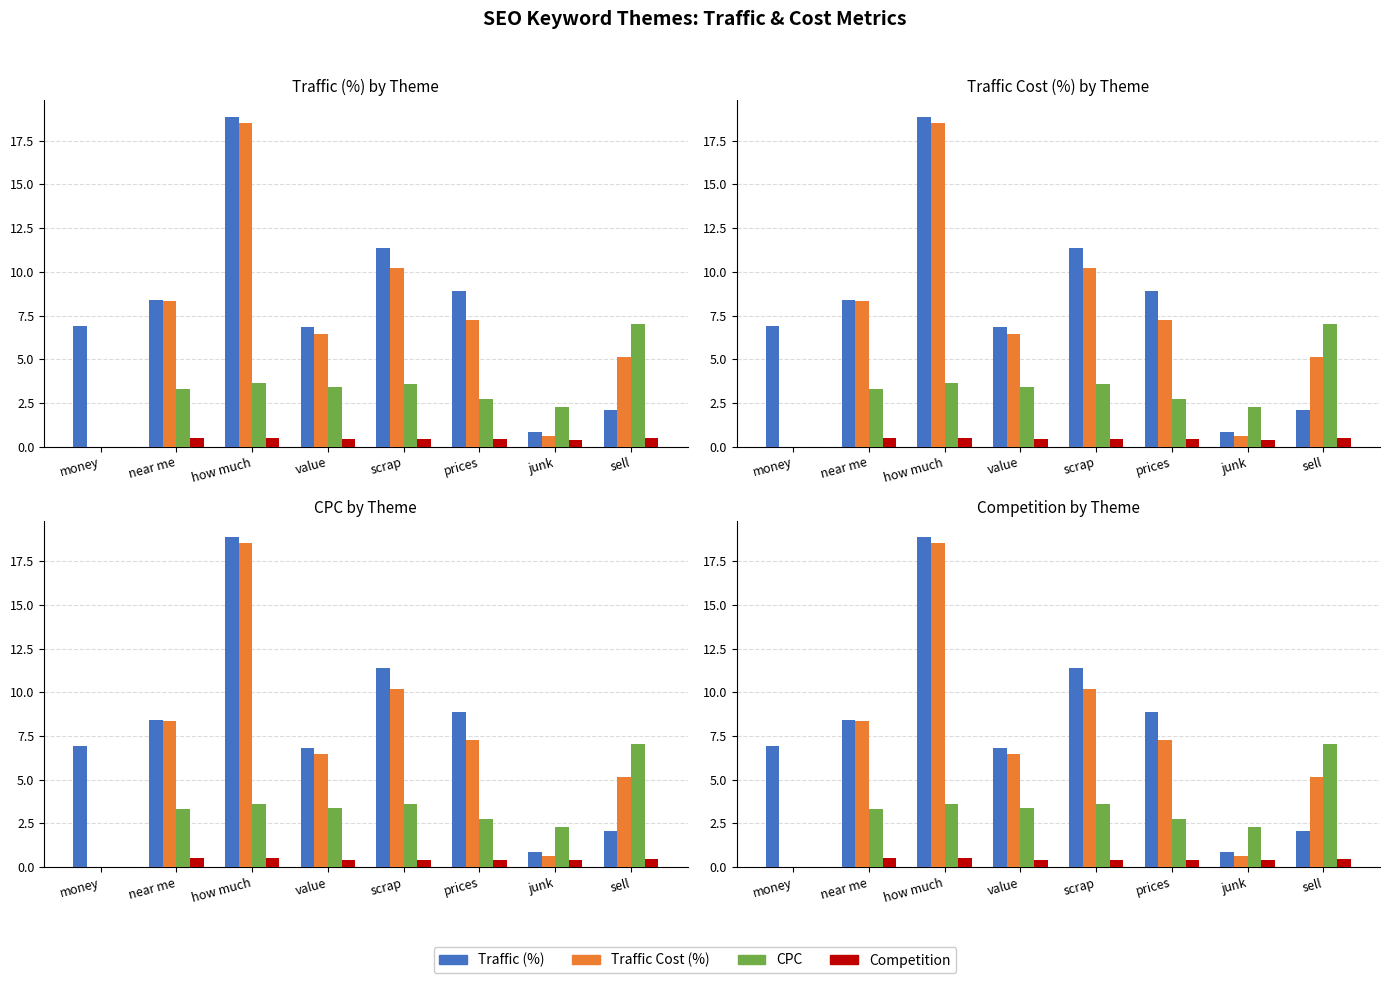

How many groups of bars are there?

8